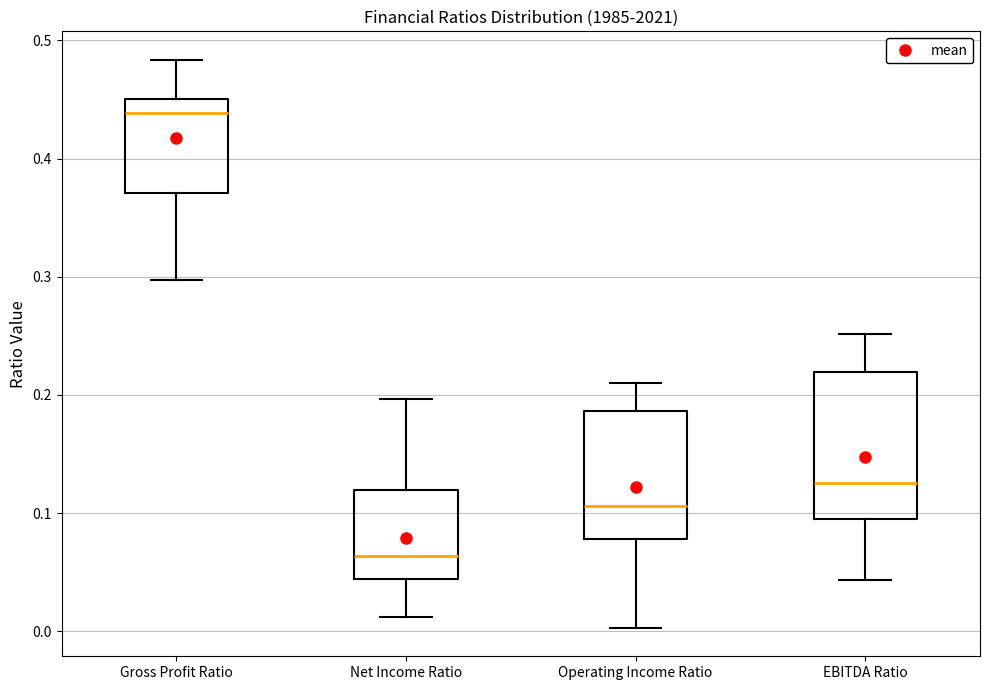

Which box's median line is the lowest?

Net Income Ratio